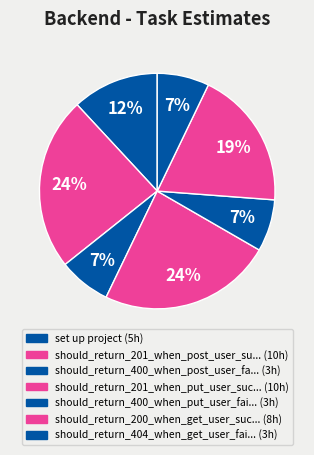

How many slices are in this pie chart?

7